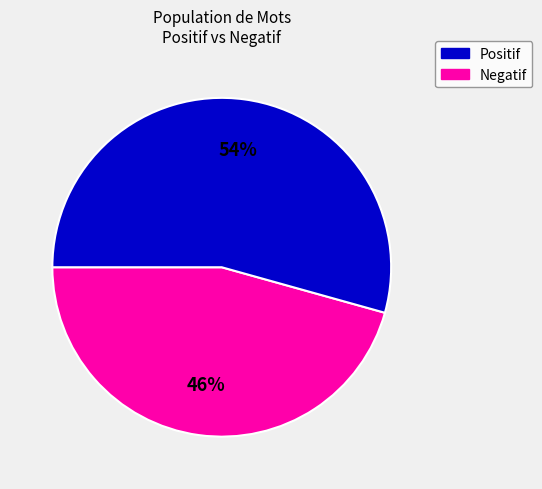

Is there any slice that represents more than half of the pie?

Yes